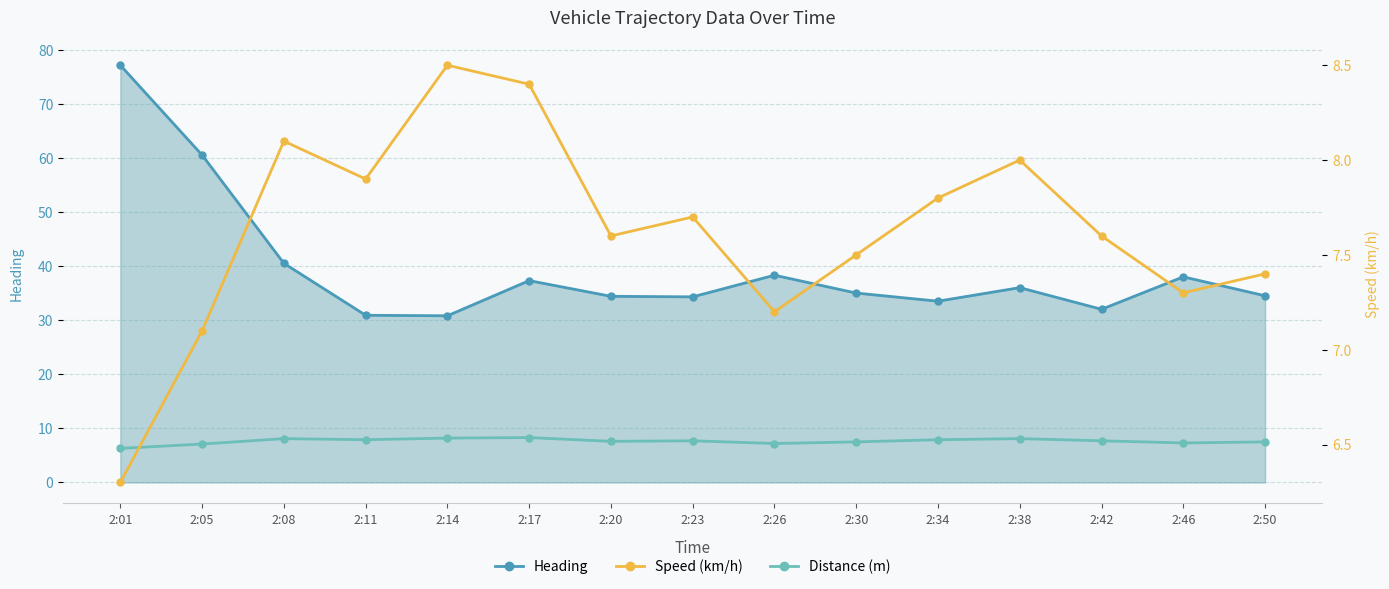

In Speed (km/h), how many points are higher than both neighbors (excluding endpoints)?

4